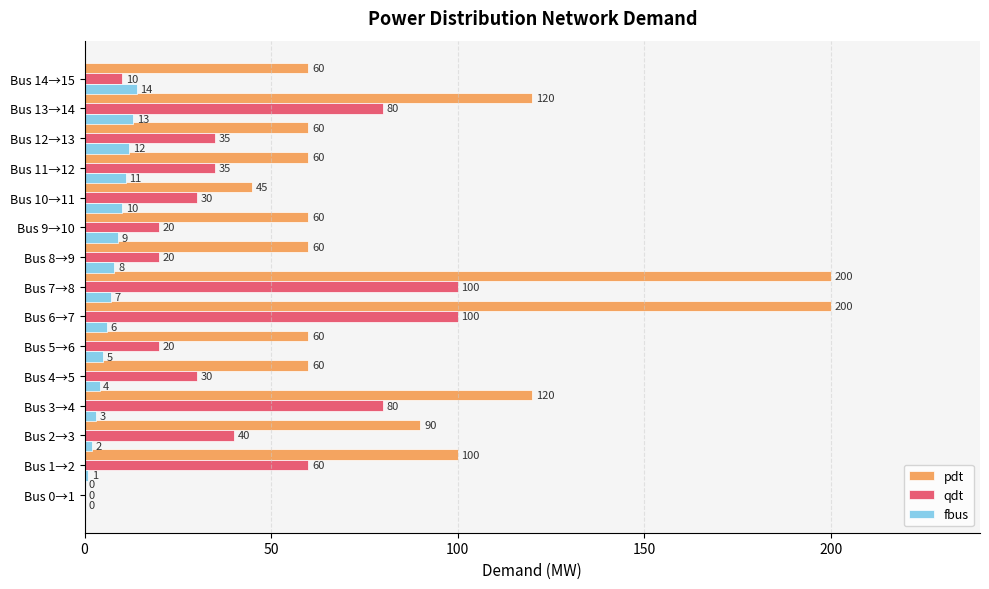

What is the total value across all series at Bus 10→11?

85